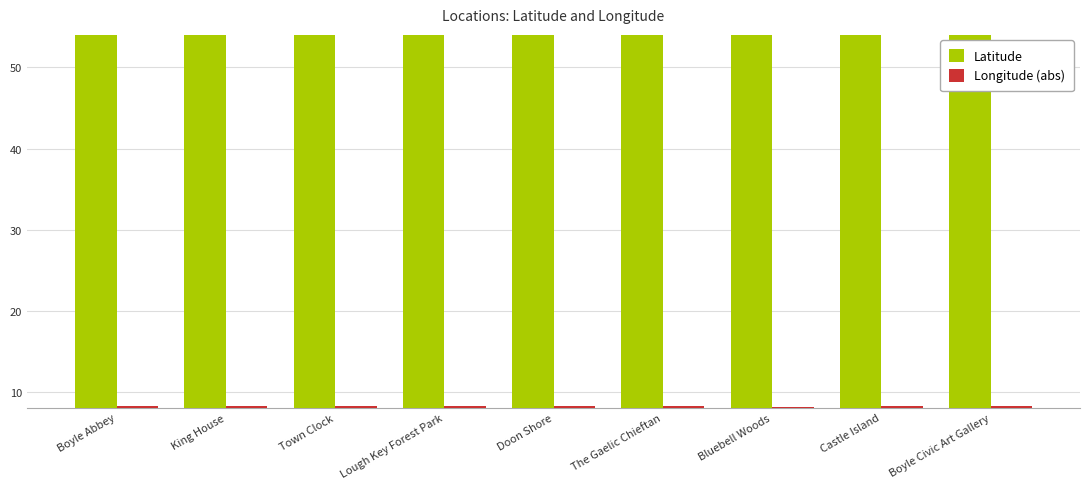

How many series are shown in this chart?

2